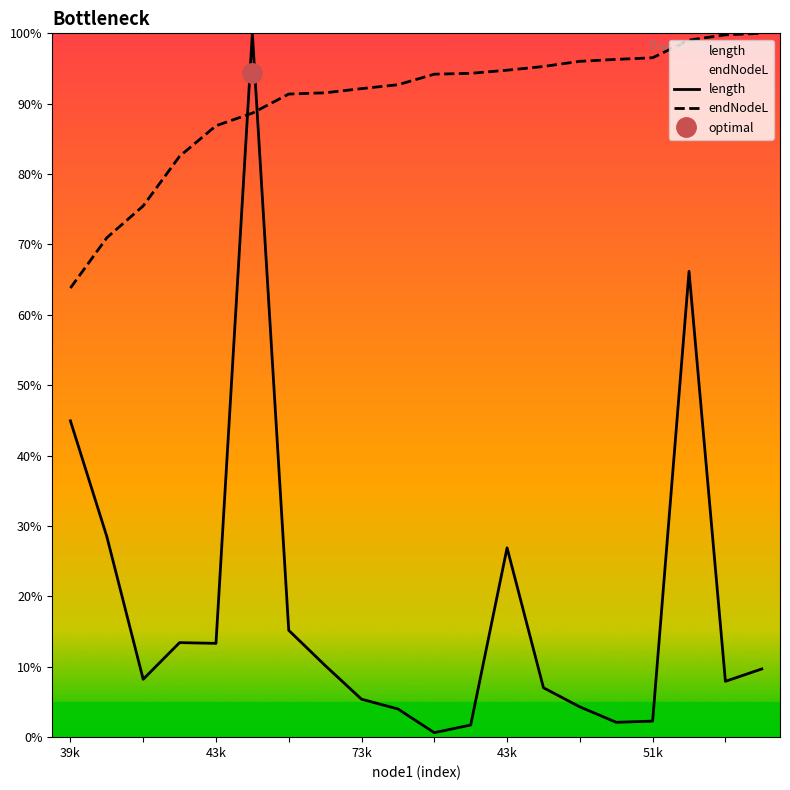

What value does the endNodeL series have at 51k?

96.5